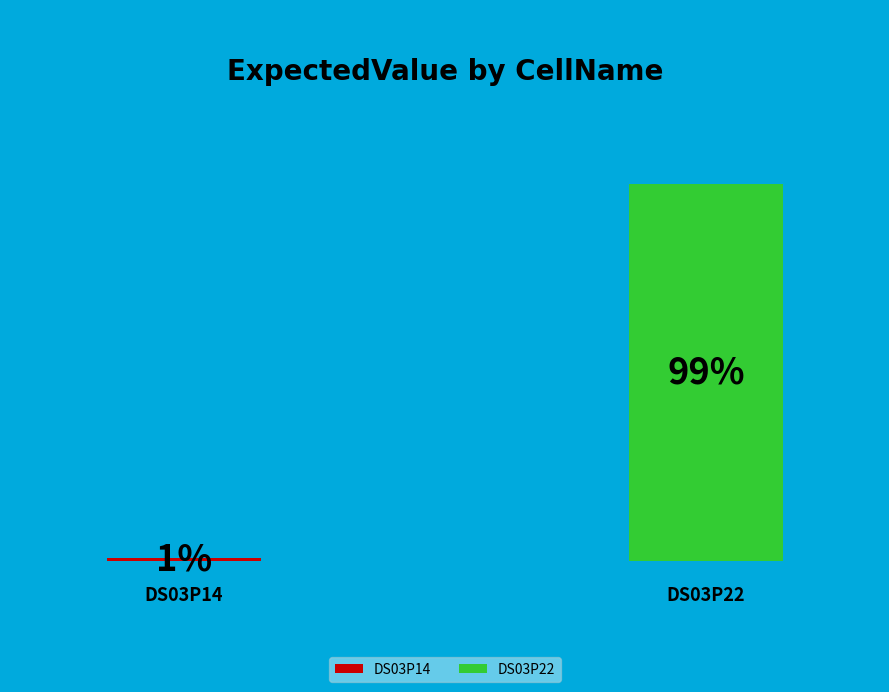

The DS03P14 slice represents 1% of the pie. True or false?

True